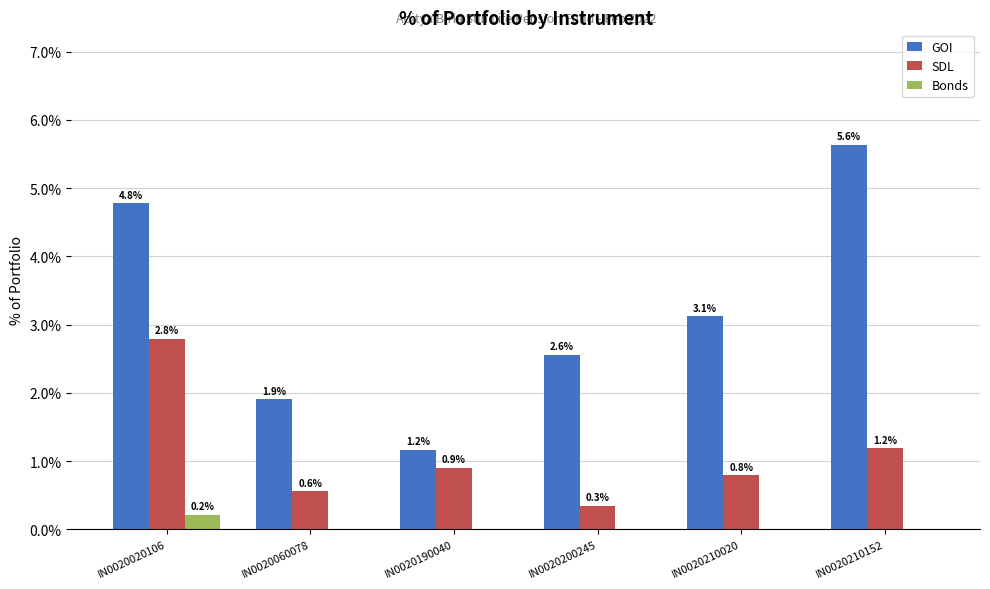

Between IN0020190040 and IN0020200245, which series saw the biggest shift?

GOI